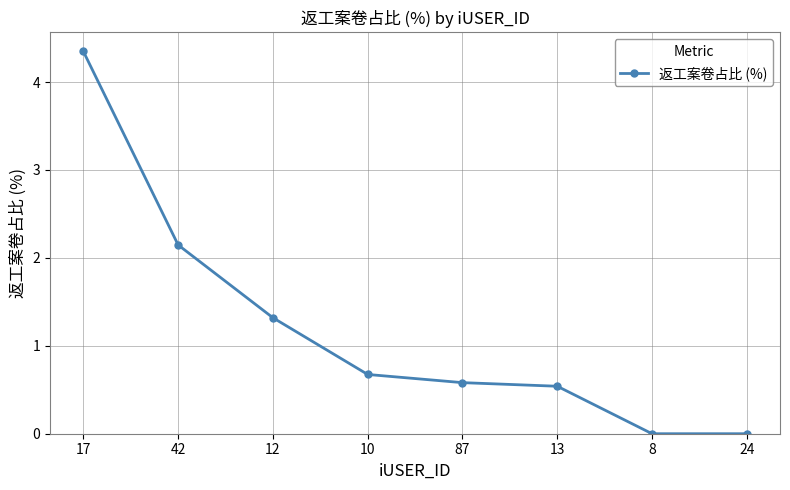

The value at 24 is 0.0. True or false?

True